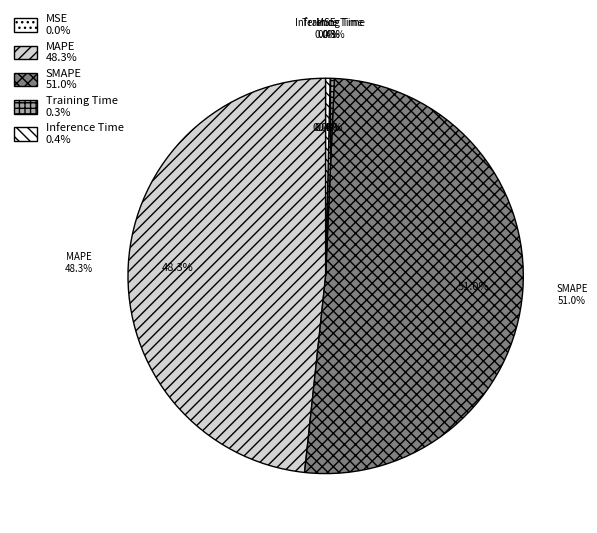

To the nearest percent, what is the difference between the largest and smallest slice percentages?

51%